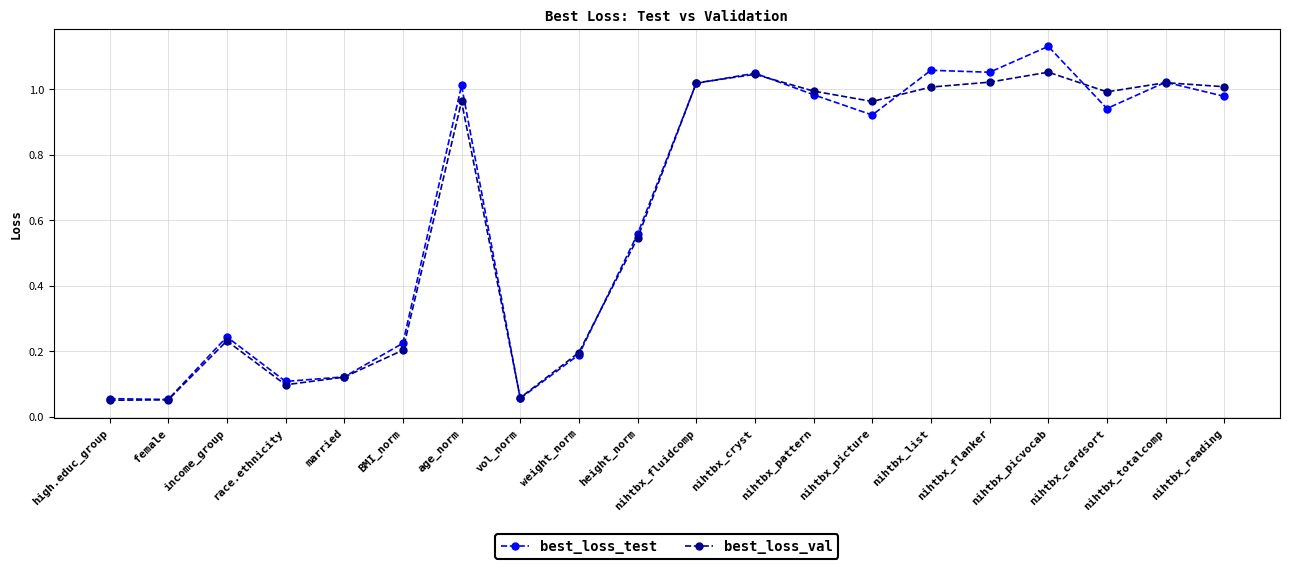

Which series changed the most between age_norm and vol_norm?

best_loss_test